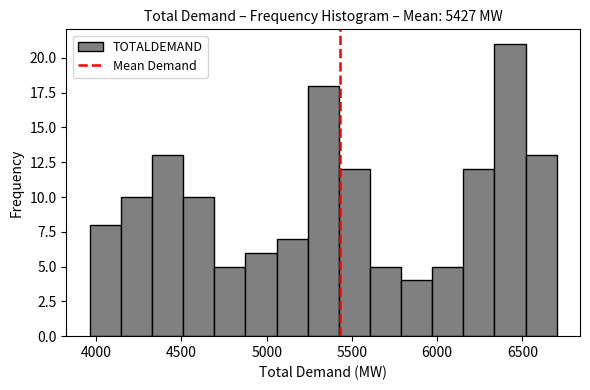

Around what value on the x-axis is the tallest bar? Give the approximate position of its centre, as read against the axis.

6450